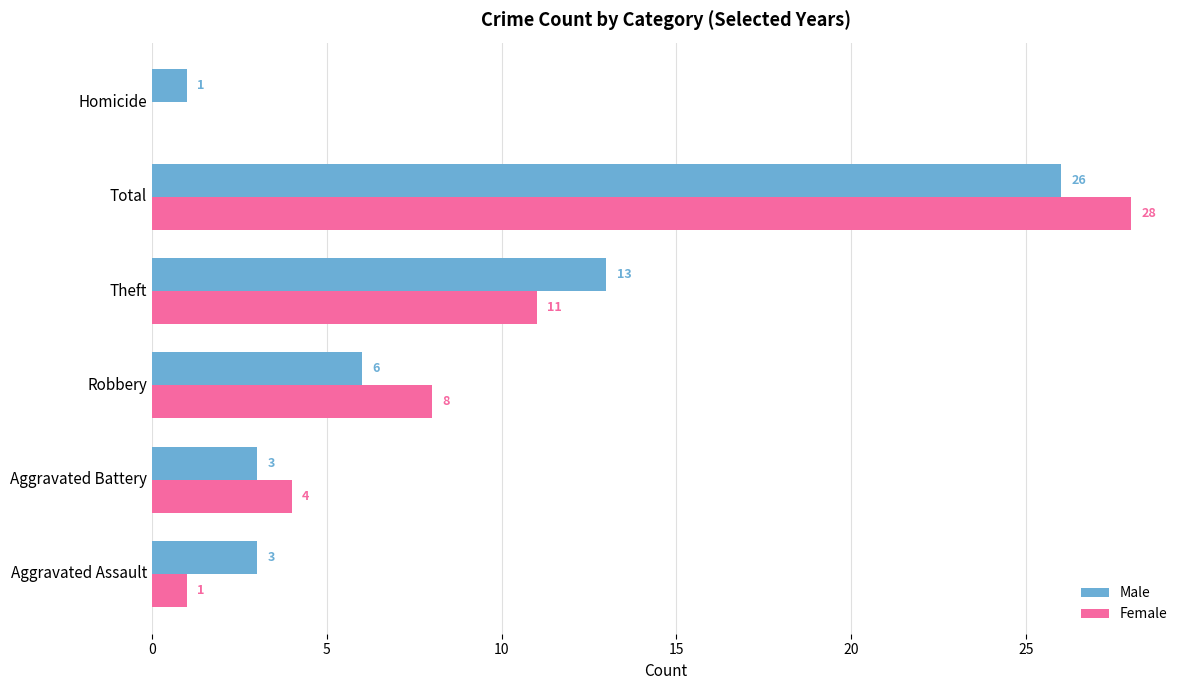

What is the maximum value for Female?

28